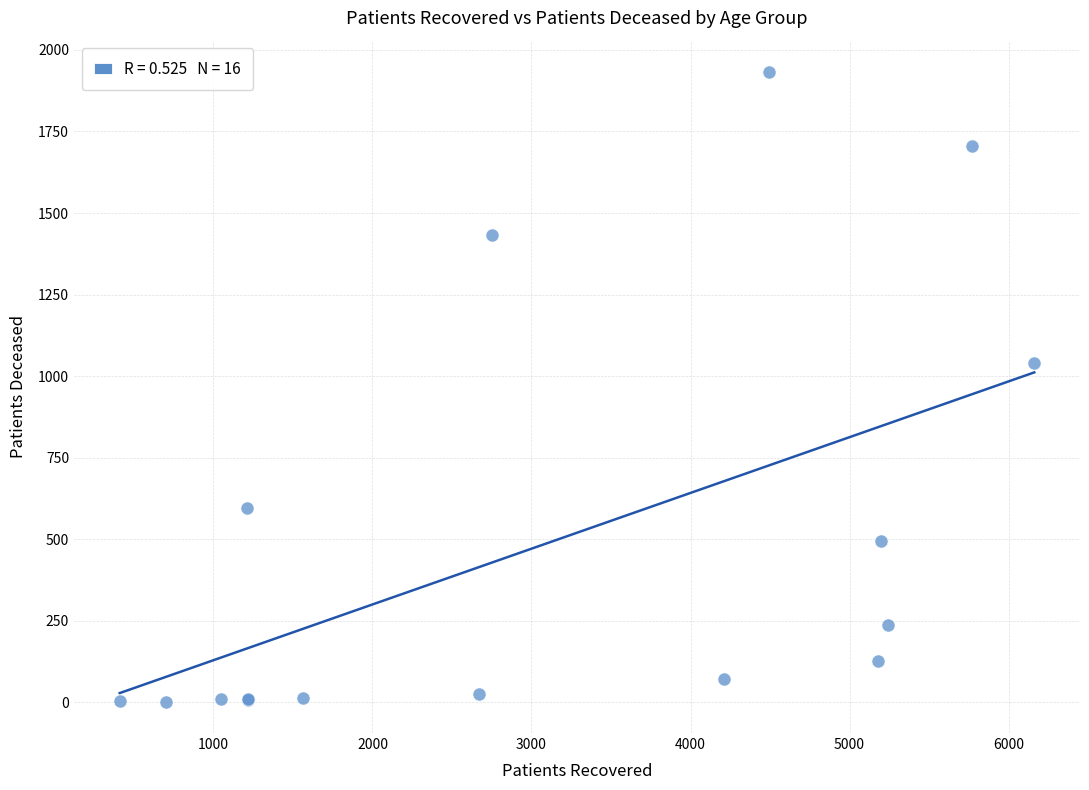

What Y value in the scatter plot is closest to 967?

1039